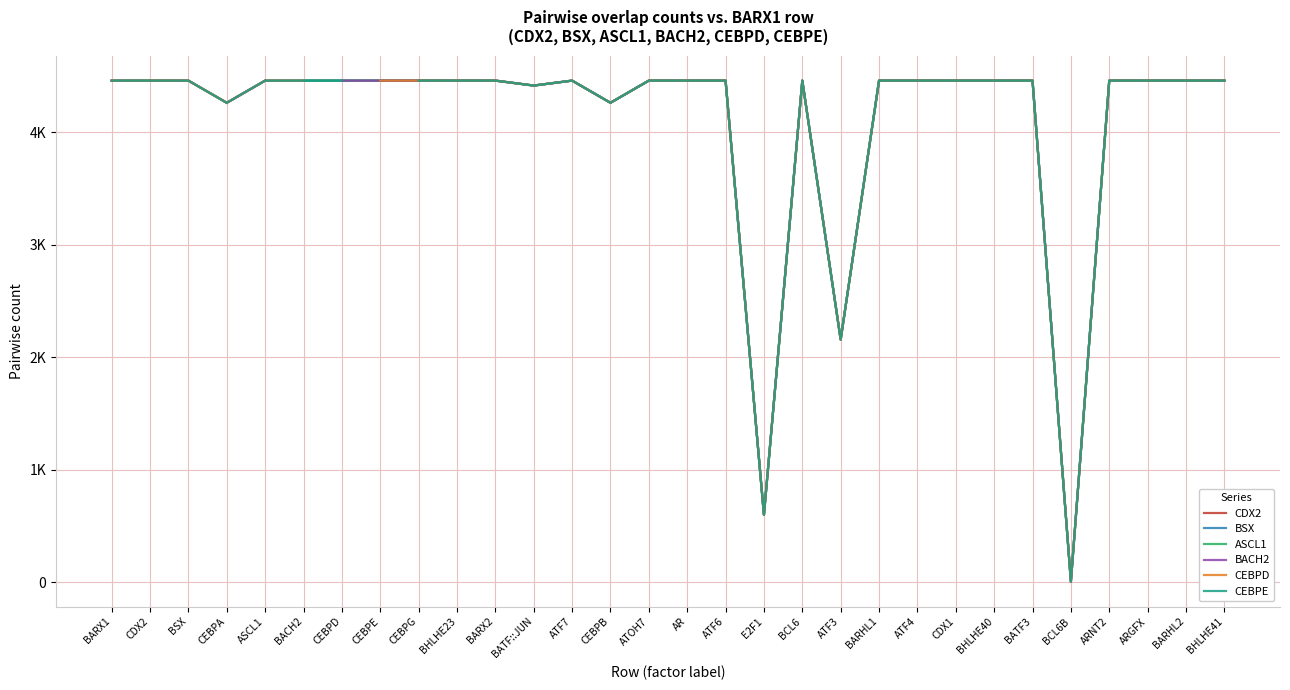

How many interior local peaks does the BACH2 series have?

2